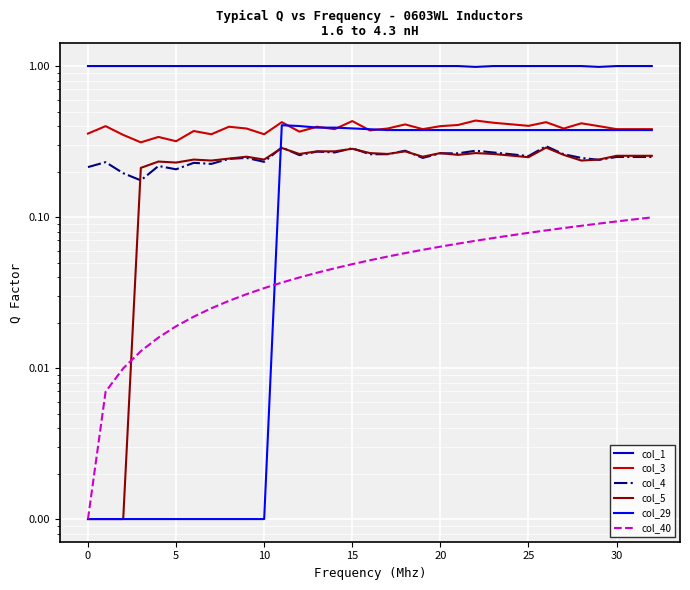

What is the difference between the maximum and minimum values in the col_29 series?

0.4